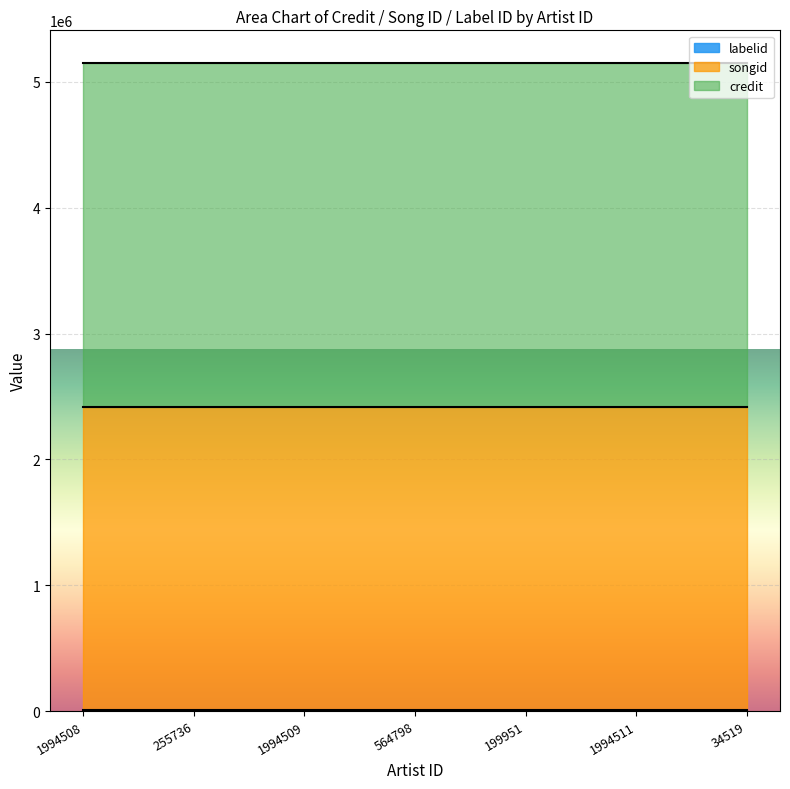

True or false: songid and credit intersect in this chart.

False